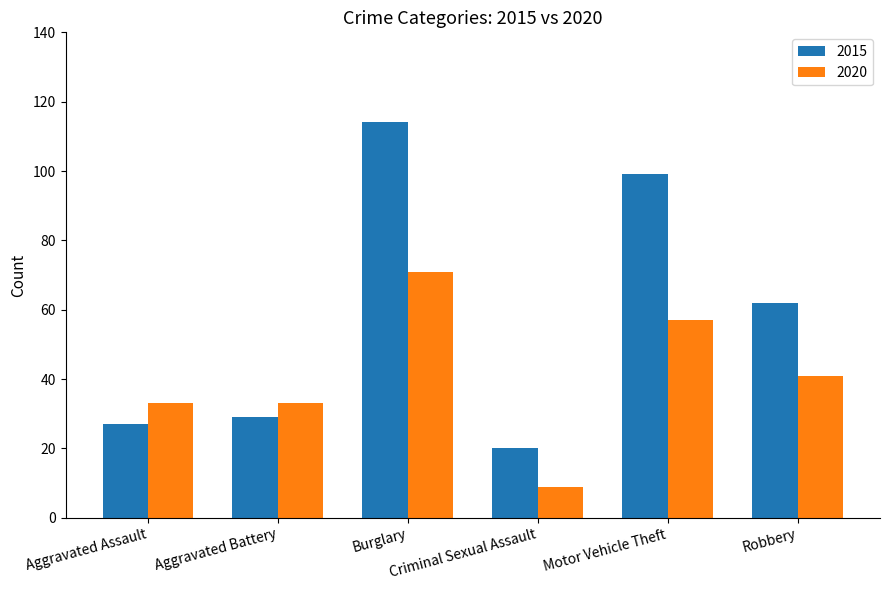

What is the total value across all series at Criminal Sexual Assault?

29